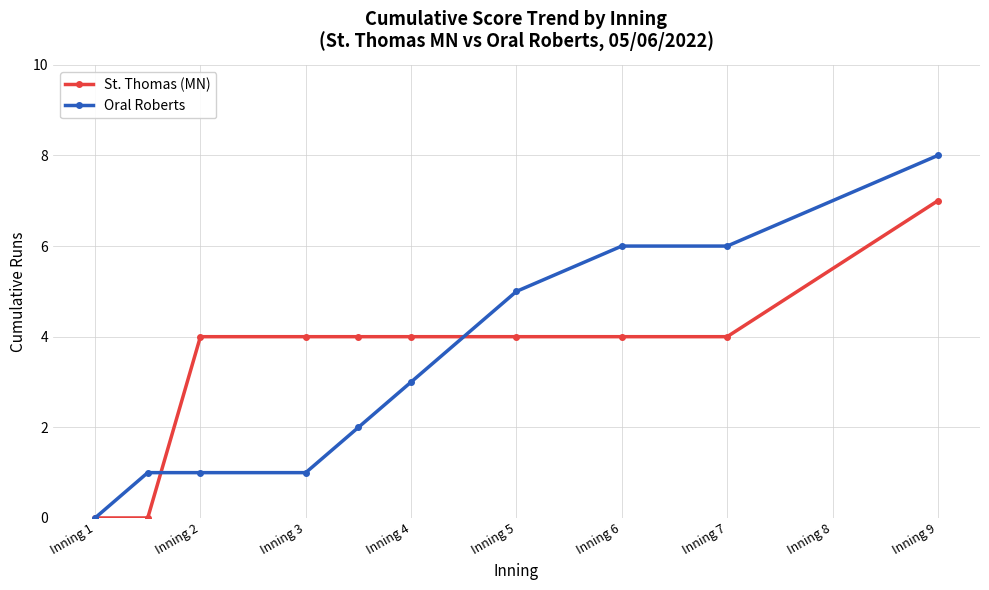

Which series ends up on top after the final intersection of Oral Roberts and St. Thomas (MN)?

Oral Roberts